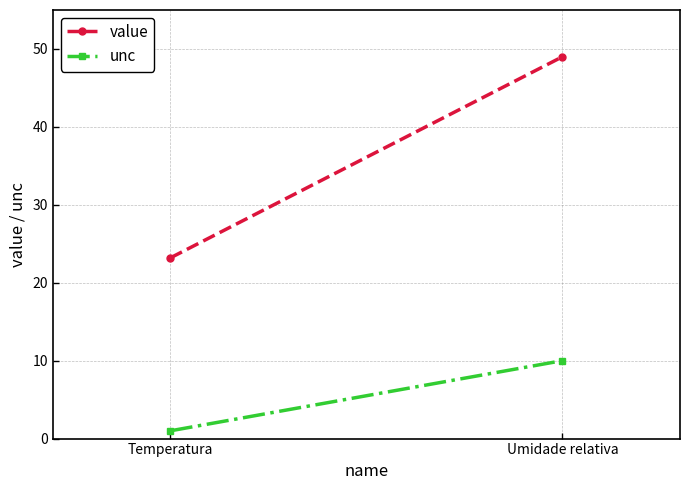

Count the number of data series in this chart.

2